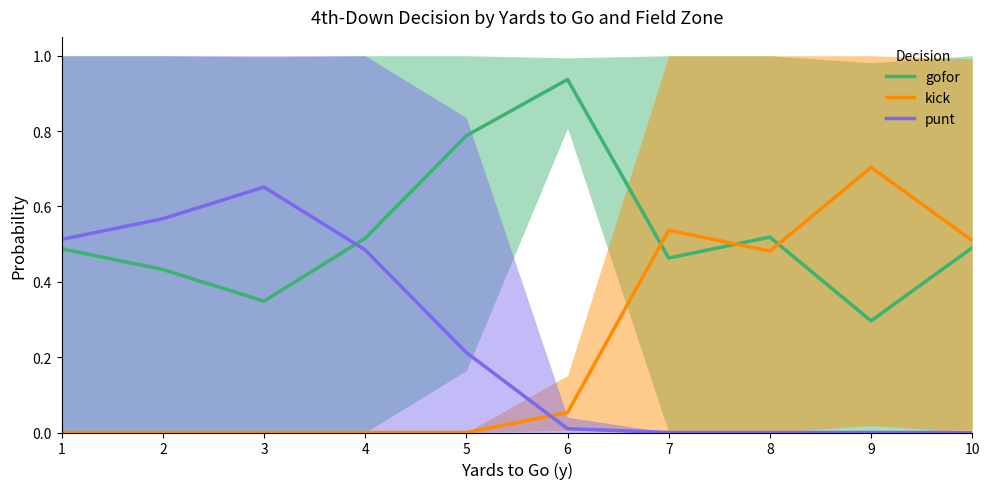

The value of punt at 7 is 0.0. True or false?

True